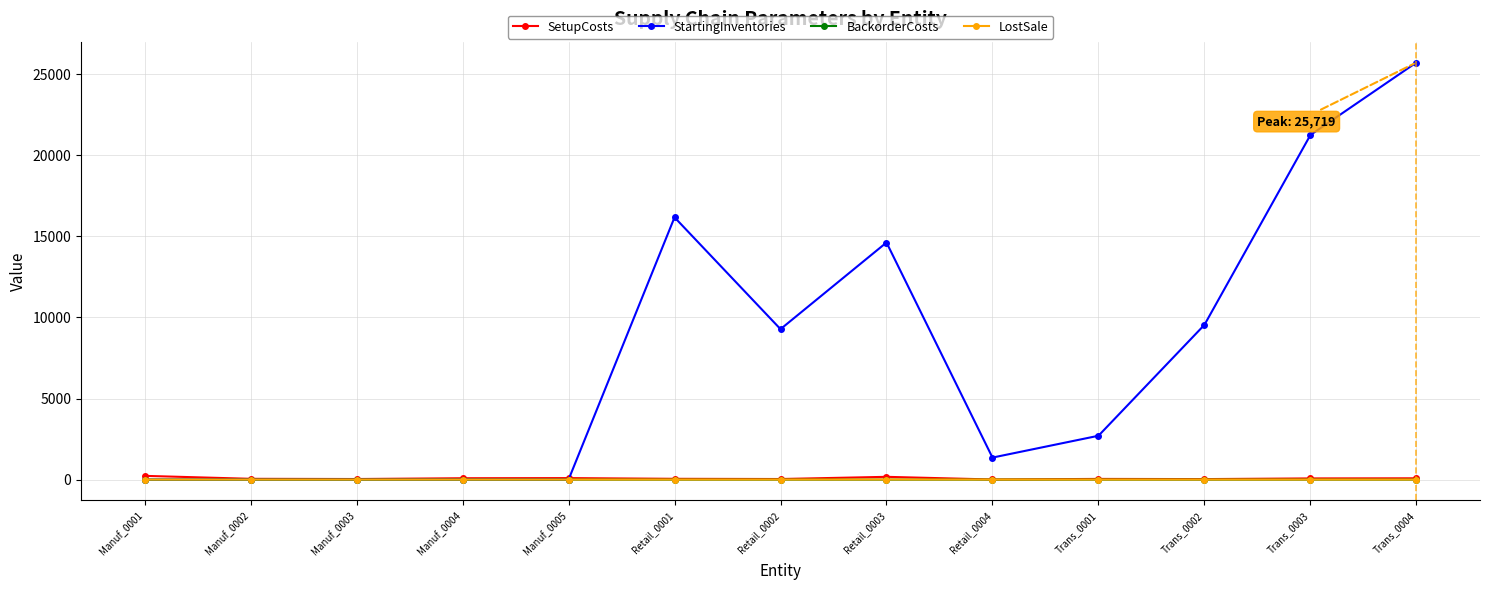

True or false: BackorderCosts has more than 1 interior local peaks.

True